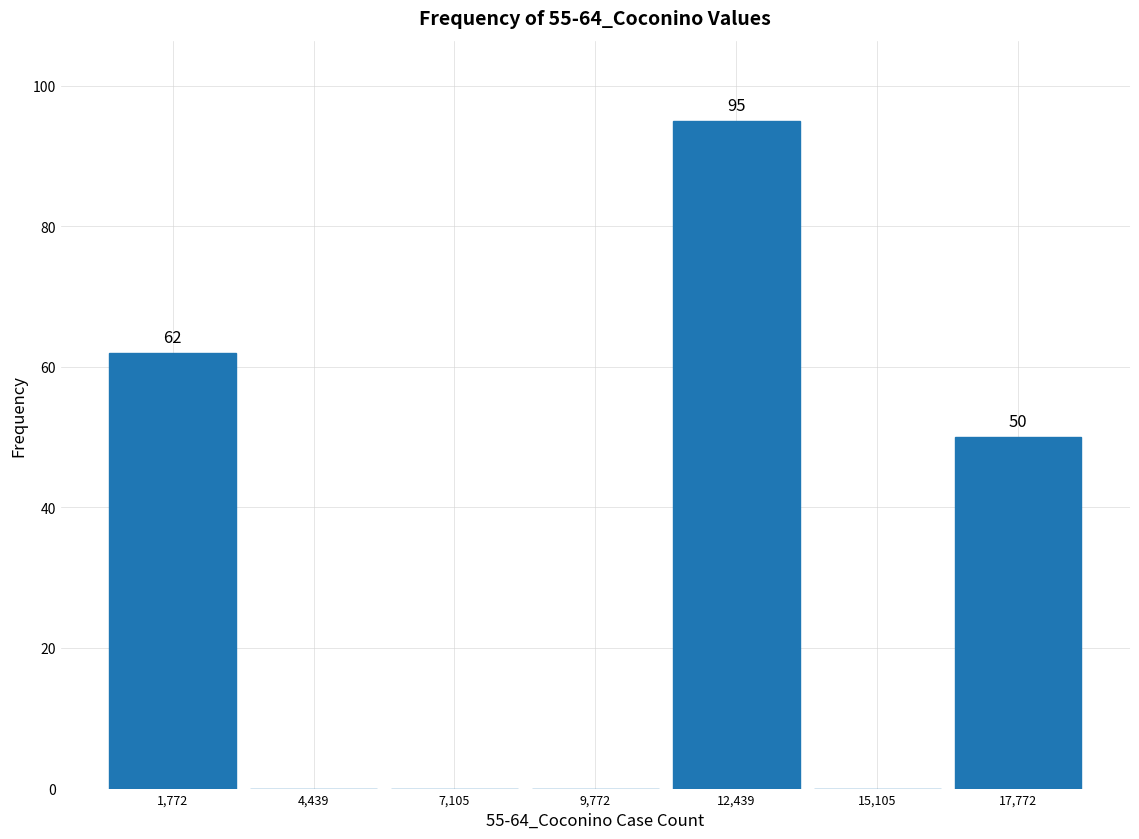

Over which range of the x-axis is the bar tallest?

11000 to 14000